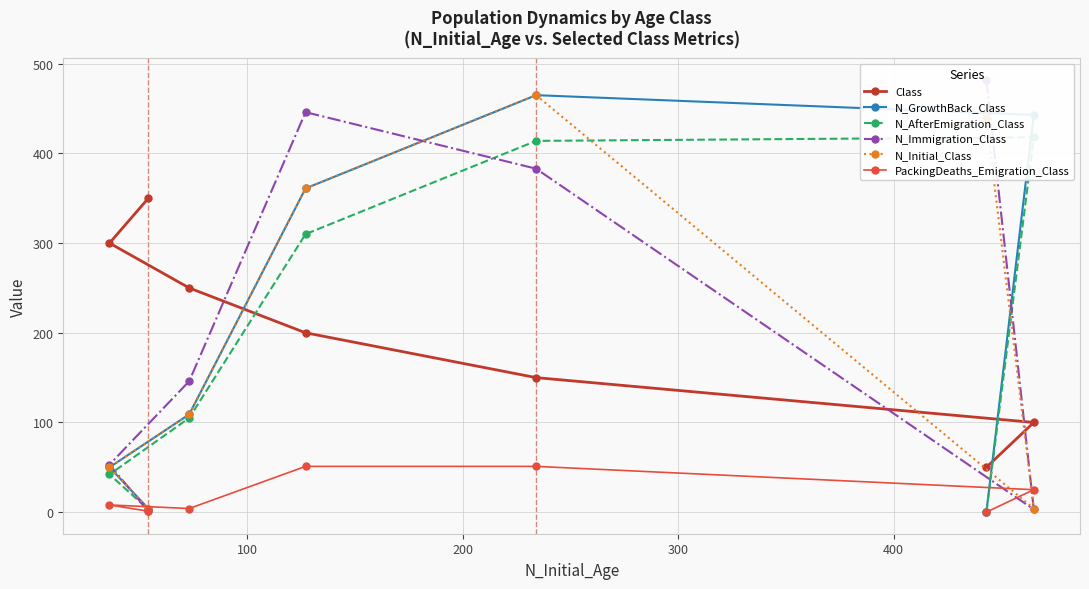

What is the highest value of the N_Initial_Class series?

465